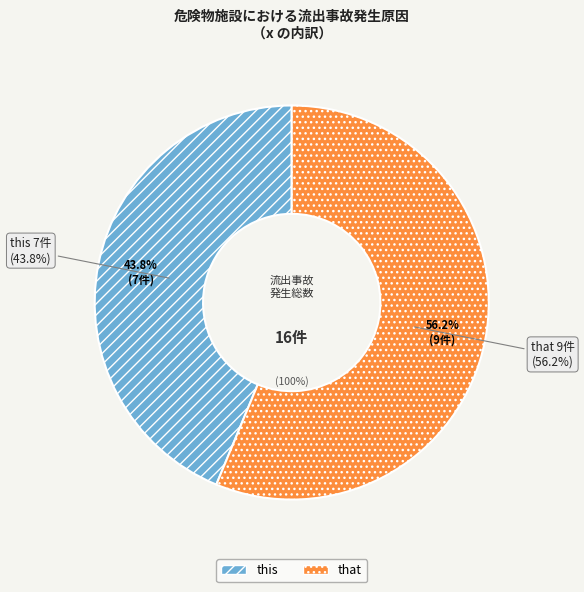

What percentage is the that slice, to the nearest percent?

56%